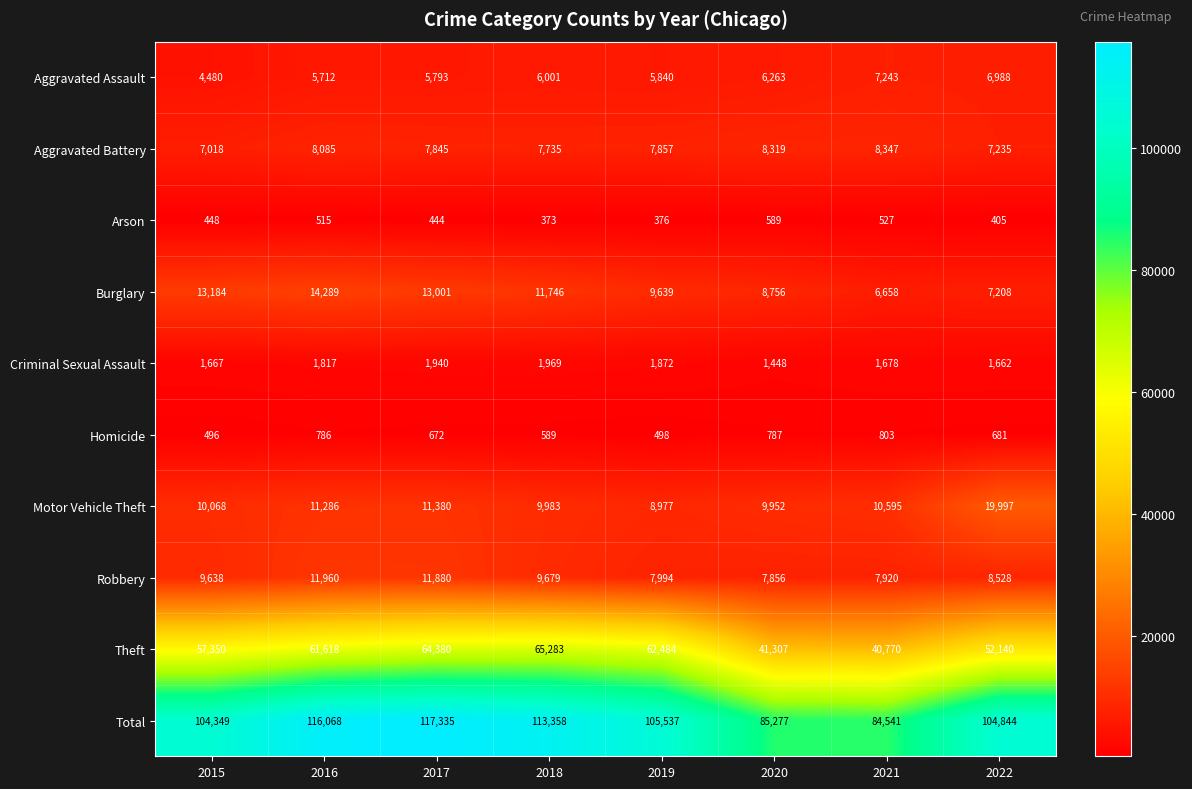

How many series are shown in this chart?

10